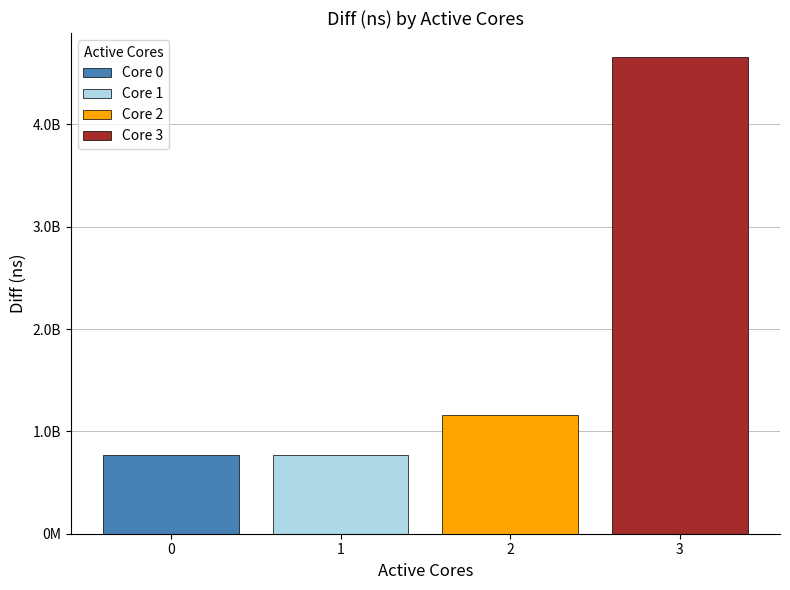

What are all the series names shown in the legend?

Core 0, Core 1, Core 2, Core 3